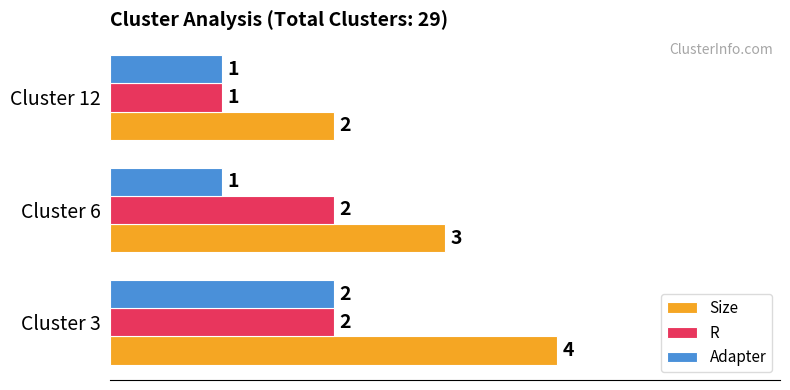

Rank the series at Cluster 6 from lowest to highest value.

Adapter, R, Size